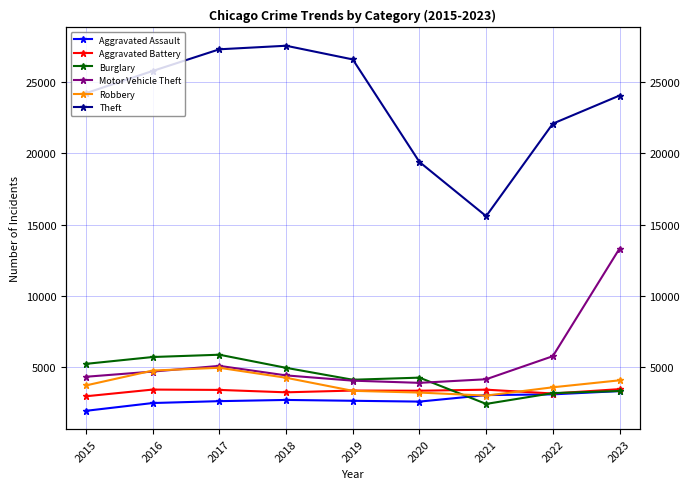

Count the number of categories in the chart.

9